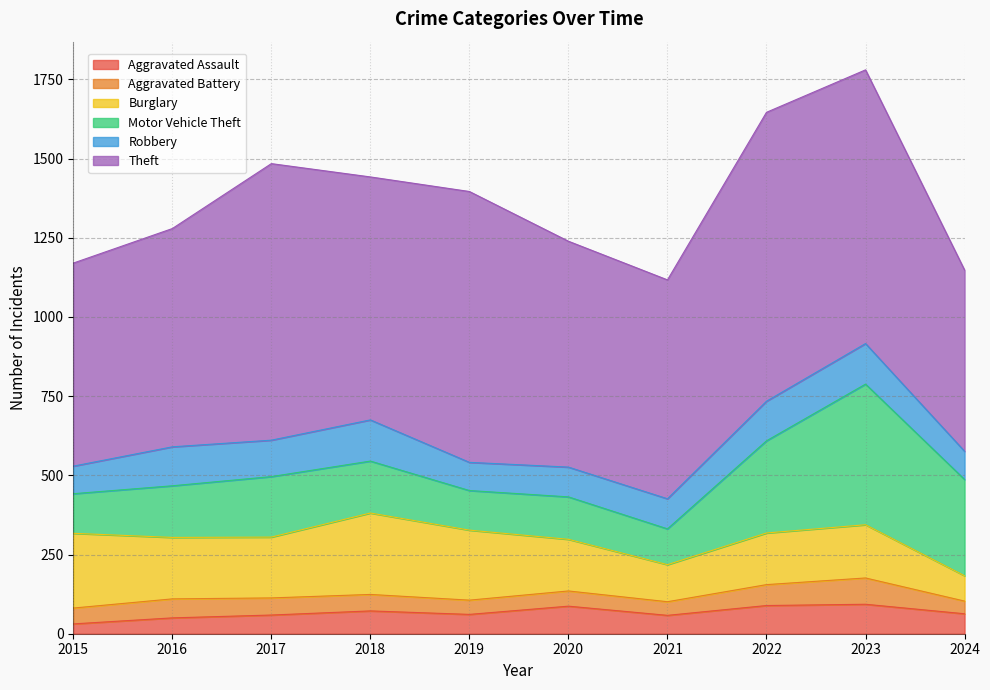

What is the value of the Robbery point at the 10th from the left?

89